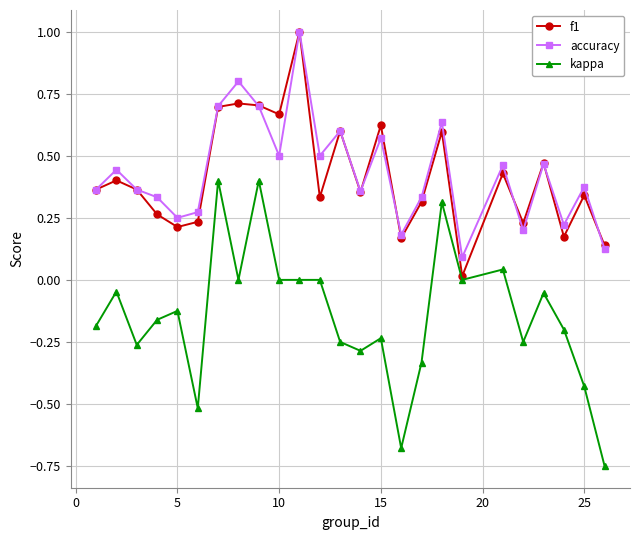

True or false: accuracy and kappa cross at least once.

False